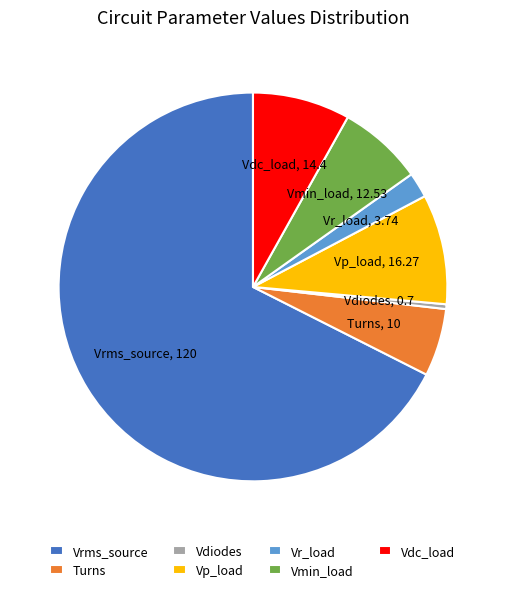

Which has a higher value, Vr_load or Vmin_load?

Vmin_load